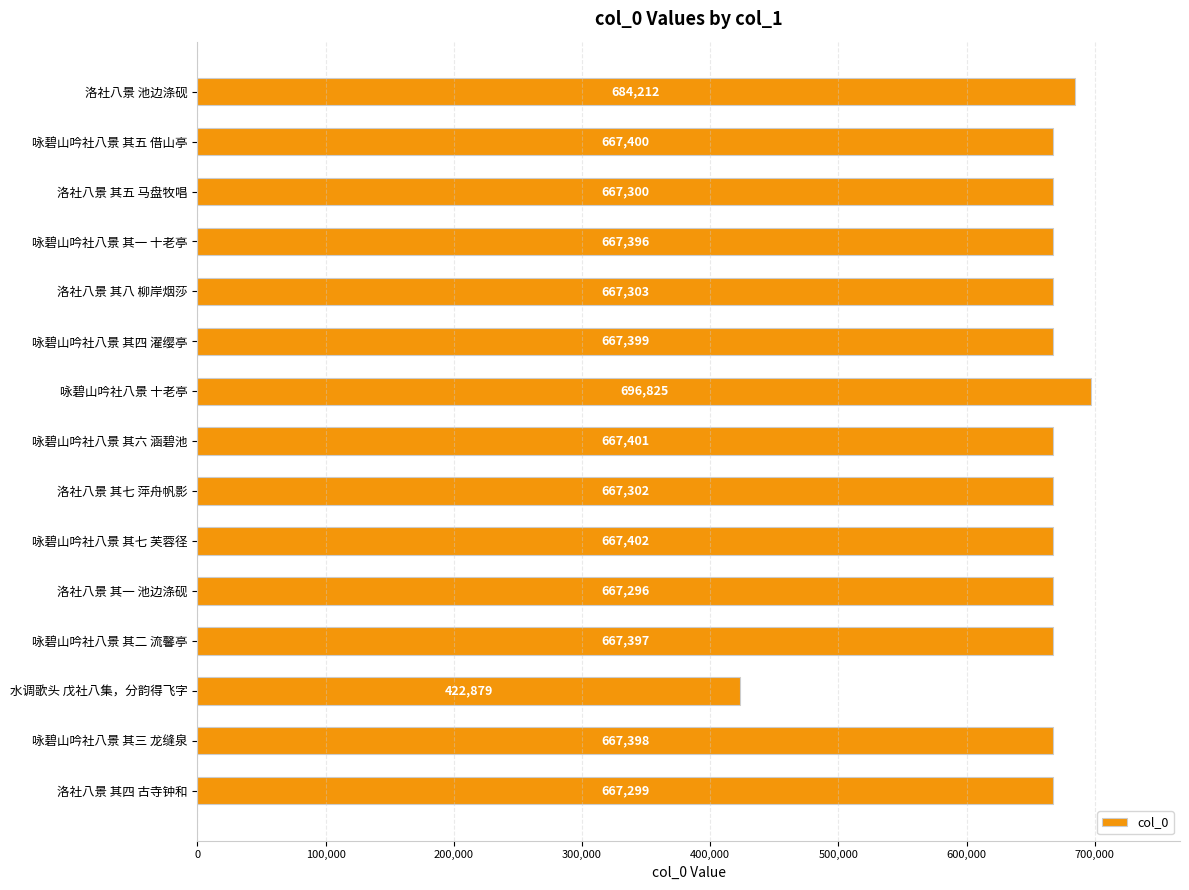

What is the difference between the second highest and second lowest values?

16916